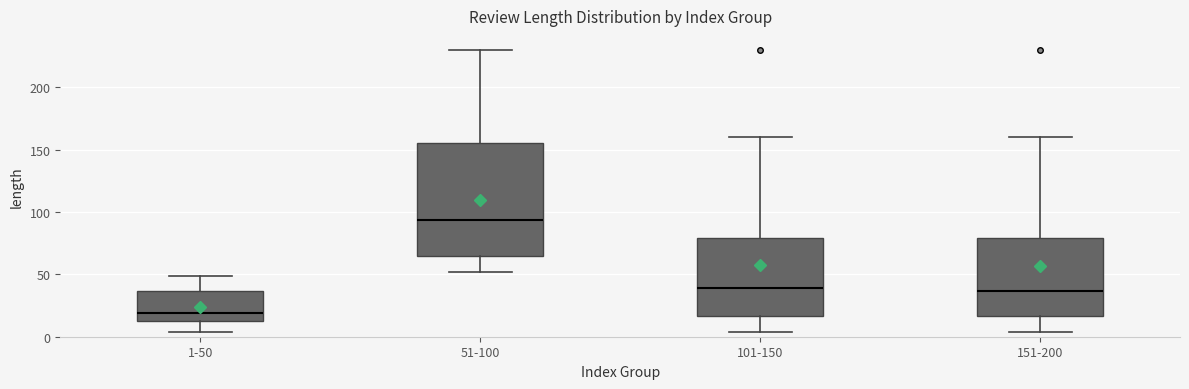

Reading left to right, read every box against the y-axis: the position of its median line, the range the box covers, and the ends of its whiskers. The values are not printed on the chart, so give them approximately, as read against the axis.

1-50: median 20, box 10 to 35, whiskers 5 to 50
51-100: median 95, box 65 to 155, whiskers 50 to 230
101-150: median 40, box 15 to 80, whiskers 5 to 160
151-200: median 35, box 15 to 80, whiskers 5 to 160